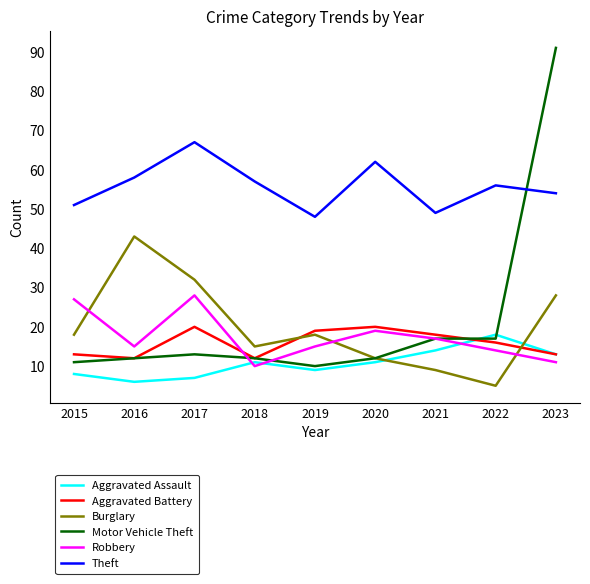

The Aggravated Assault series shows 11 at 2020. True or false?

True